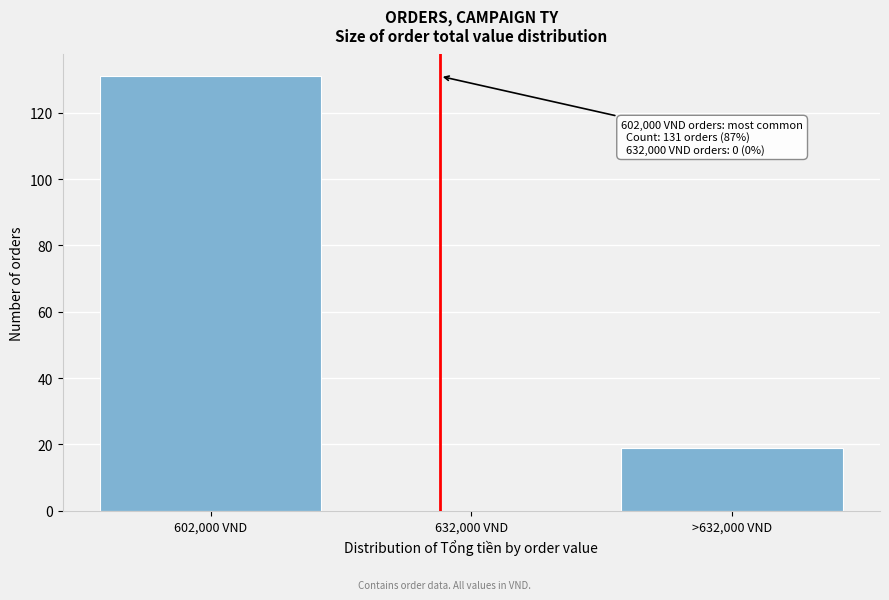

Reading left to right, extract all data points from this chart.

602,000 VND=131	632,000 VND=0	>632,000 VND=19